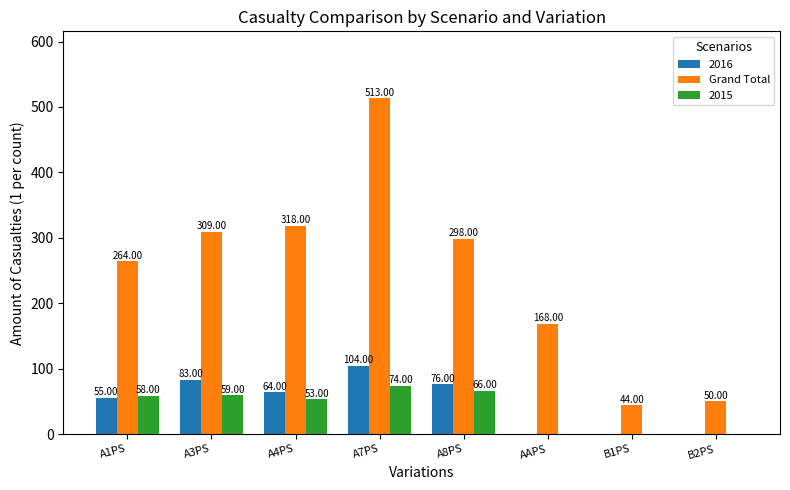

What is the sum of the 2015 values at A4PS and A7PS?

127